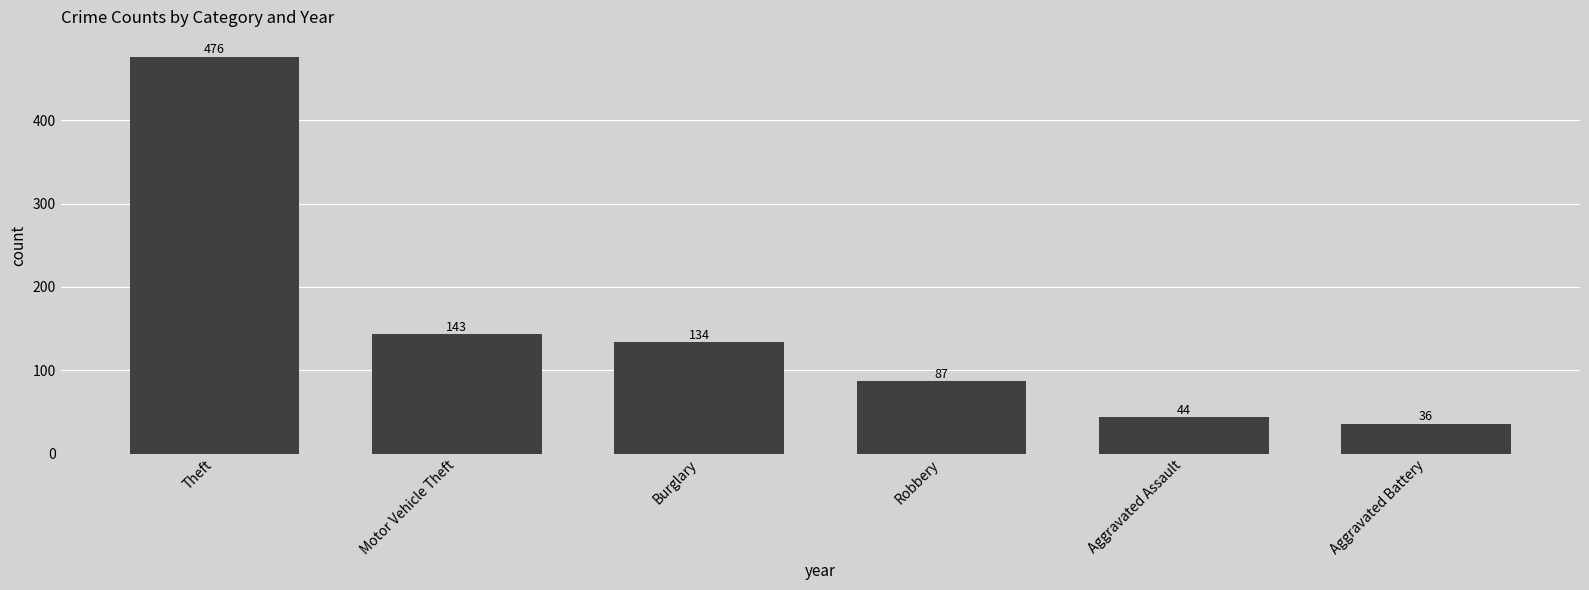

Reading left to right, transcribe all the data shown in this chart.

Theft=476	Motor Vehicle Theft=143	Burglary=134	Robbery=87	Aggravated Assault=44	Aggravated Battery=36